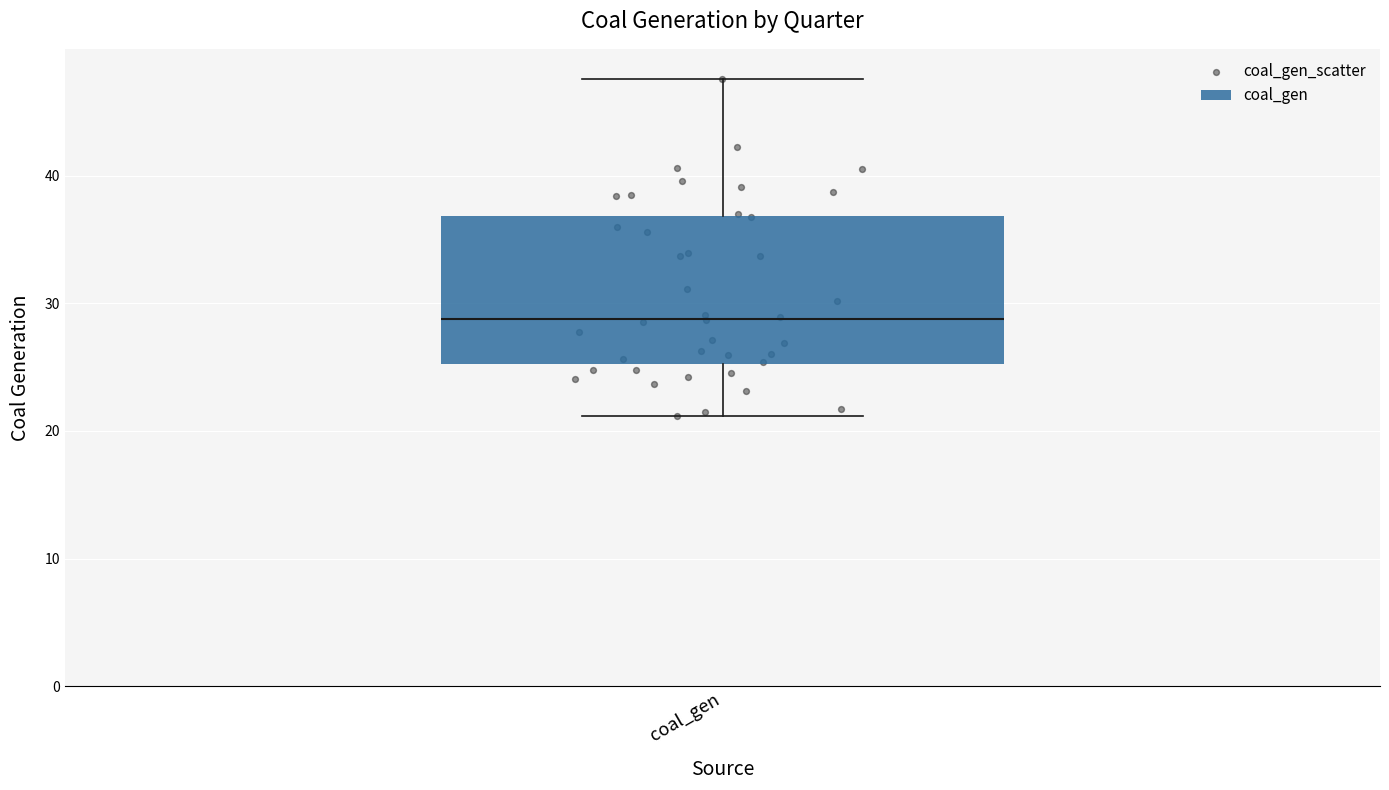

Where is the lower edge of the box for coal_gen on the y-axis? The values are not printed on the chart, so give them approximately, as read against the axis.

25